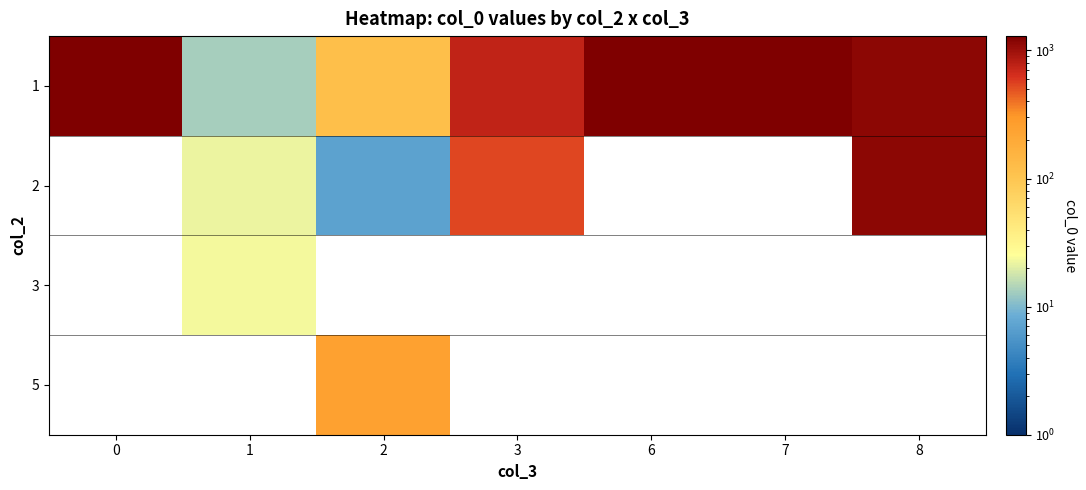

Between 6 and 3, which is larger?

6